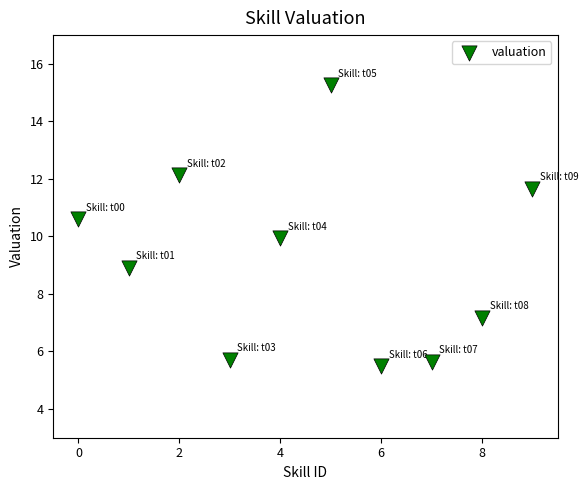

What is the average Y value?

9.2